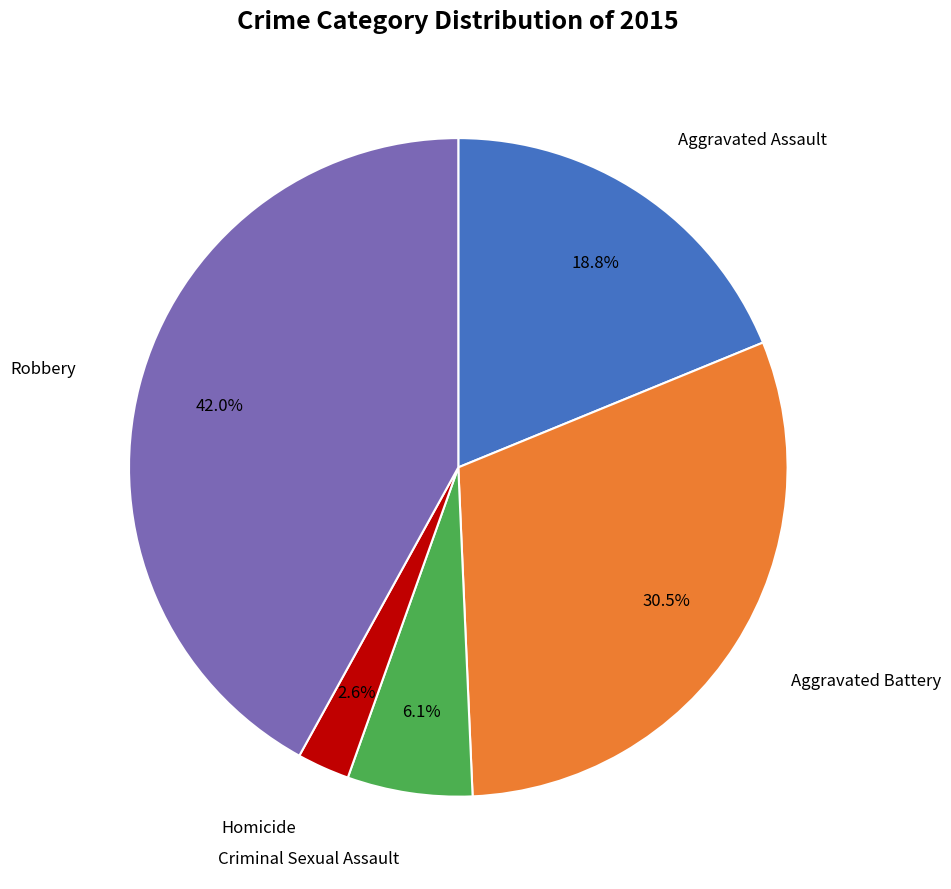

Is there any slice that represents more than half of the pie?

No